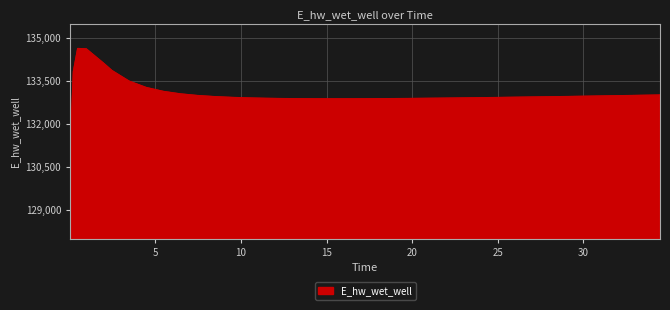

What is the maximum value shown in the chart?

134628.0